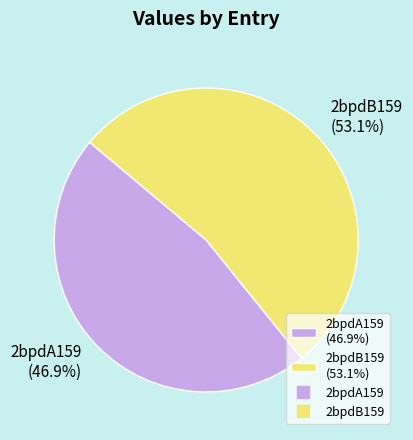

Does any single category account for the majority?

Yes